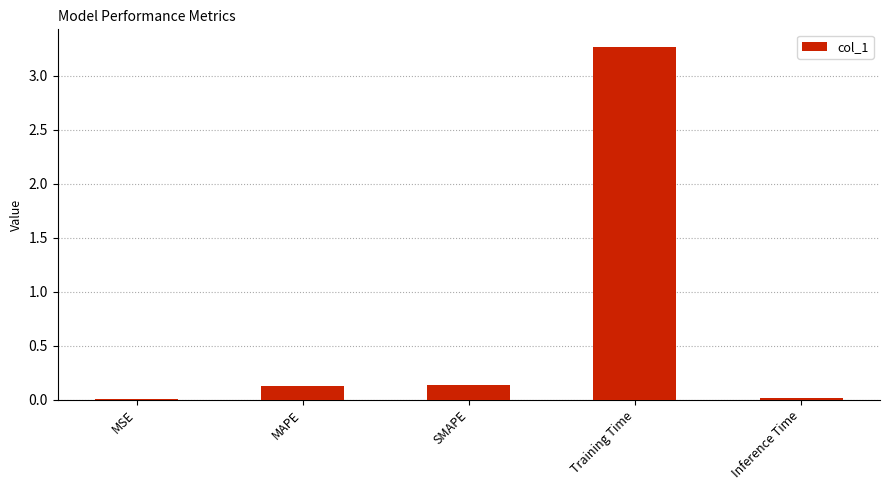

What is the sum of the values at SMAPE and Training Time?

3.4